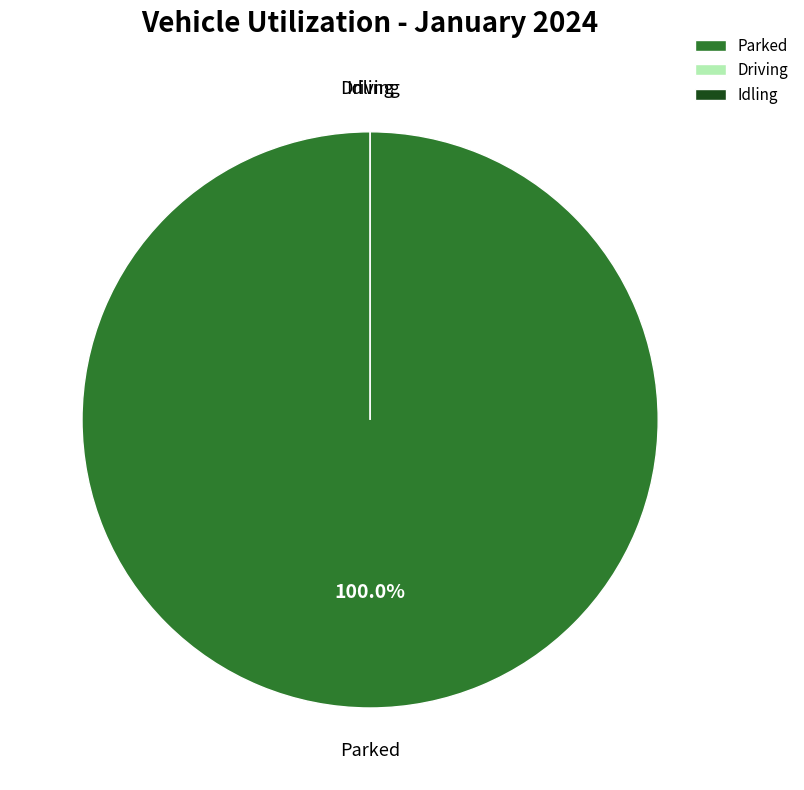

The Parked slice represents 99% of the pie. True or false?

False